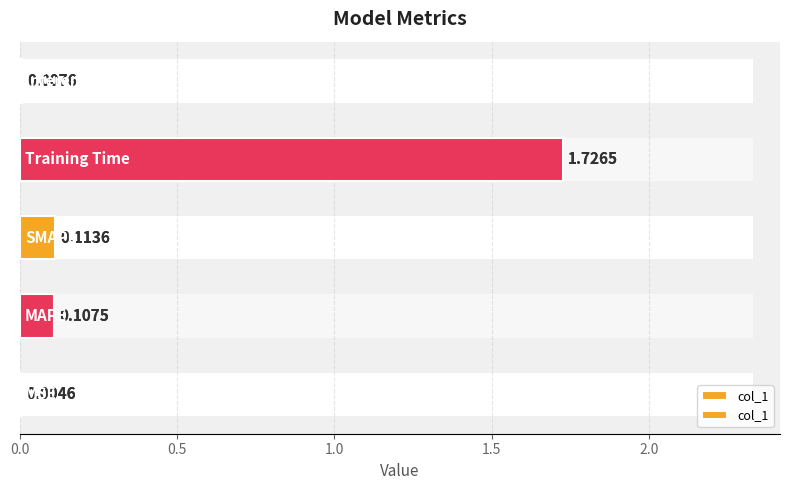

Is it true that the value at 1.5 is 1.7?

True